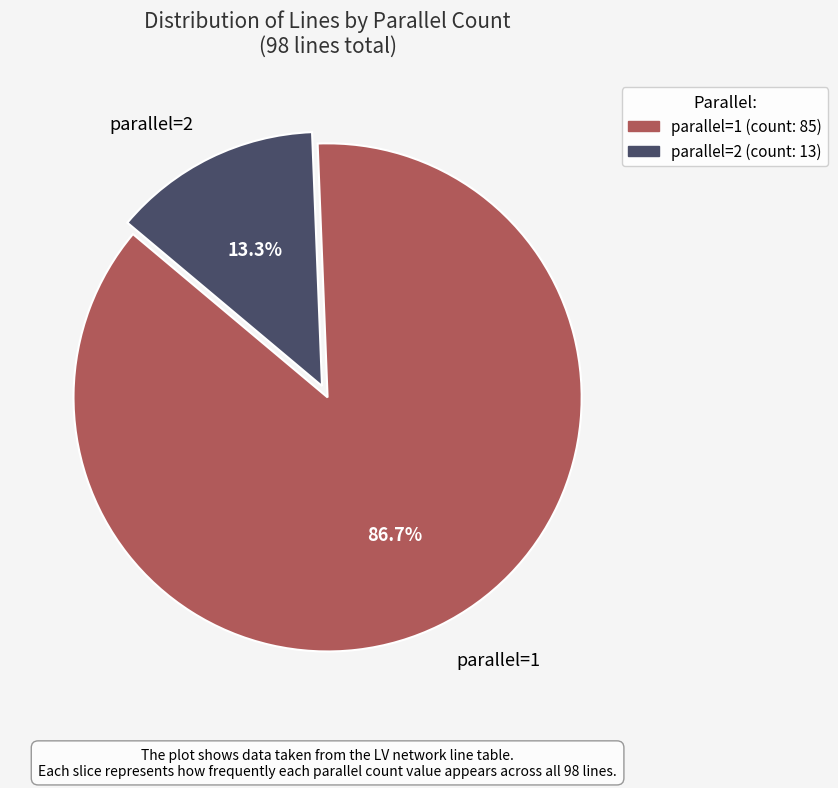

How many segments does this pie chart have?

2